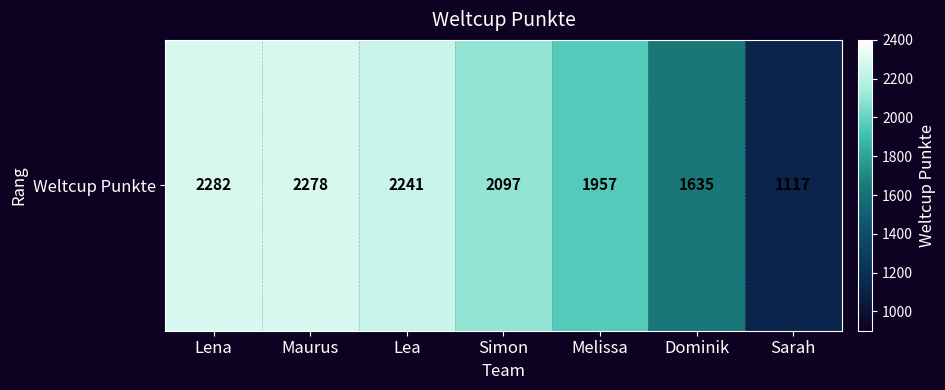

How many data points does each series have?

7